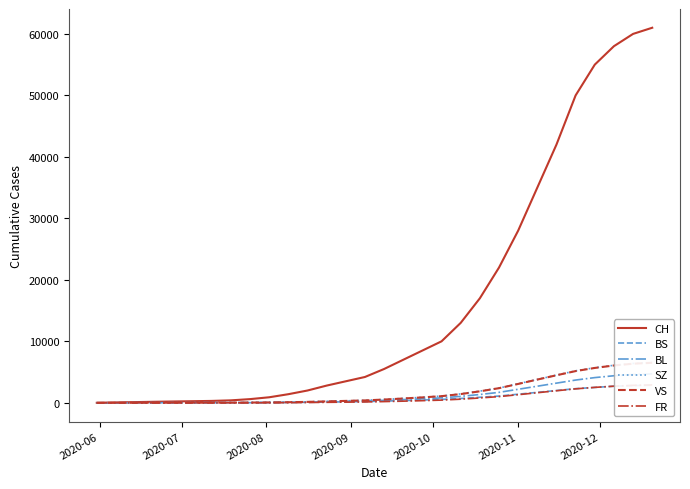

Does the chart display data point markers on the line(s)?

No